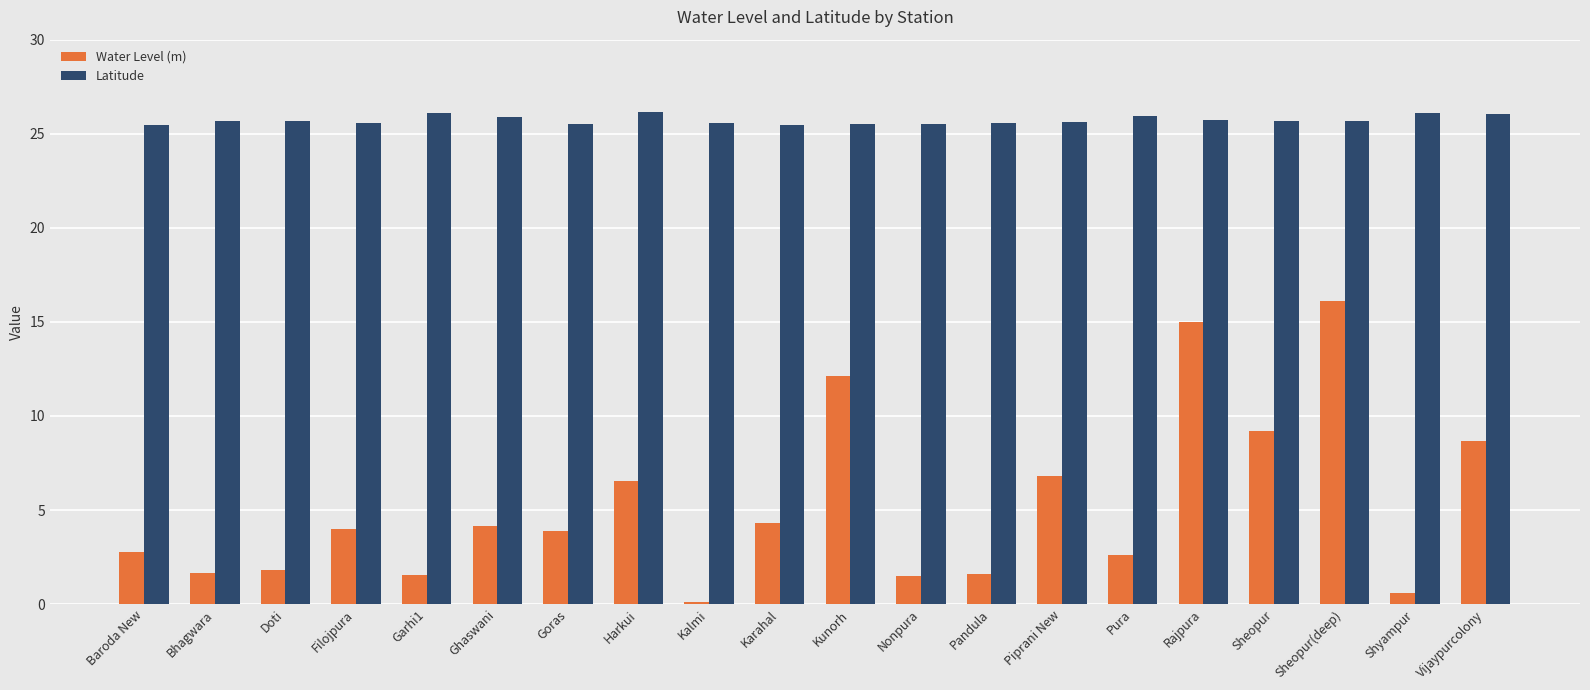

Are the bars horizontal?

No